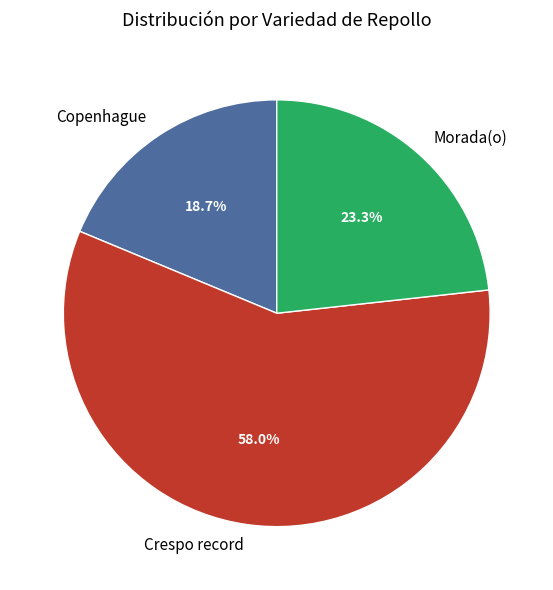

Rank the categories by value from lowest to highest.

Copenhague, Morada(o), Crespo record